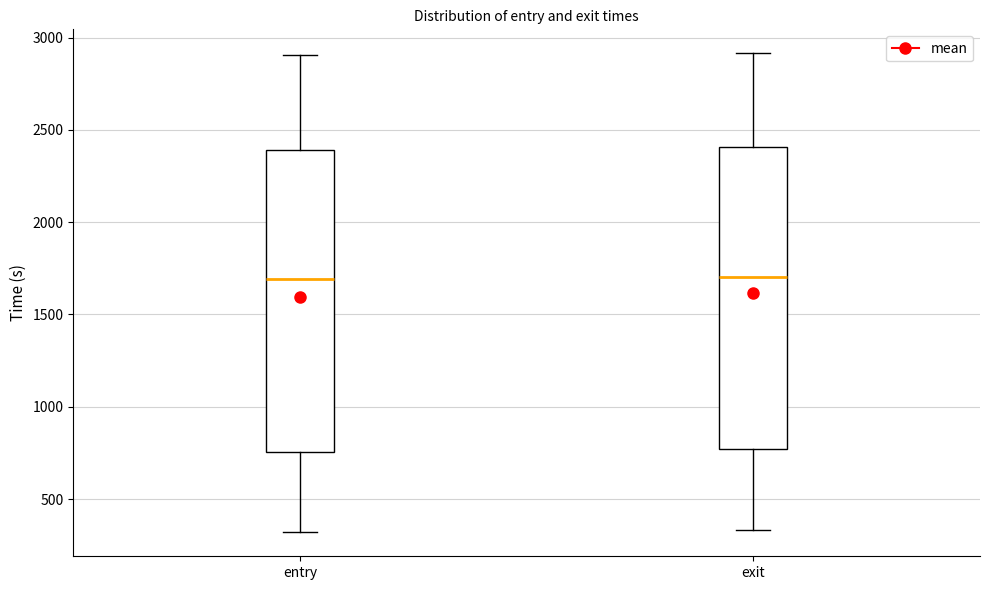

Reading left to right, read every box against the y-axis: the position of its median line, the range the box covers, and the ends of its whiskers. The values are not printed on the chart, so give them approximately, as read against the axis.

entry: median 1700, box 750 to 2400, whiskers 300 to 2900
exit: median 1700, box 750 to 2400, whiskers 350 to 2900